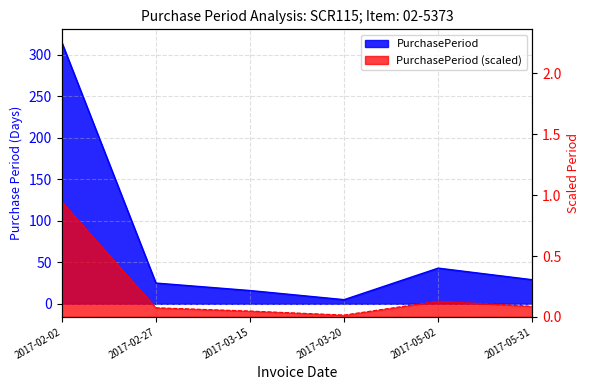

Reading left to right, transcribe all the data shown in this chart.

2017-02-02=315	2017-02-27=25	2017-03-15=16	2017-03-20=5	2017-05-02=43	2017-05-31=29